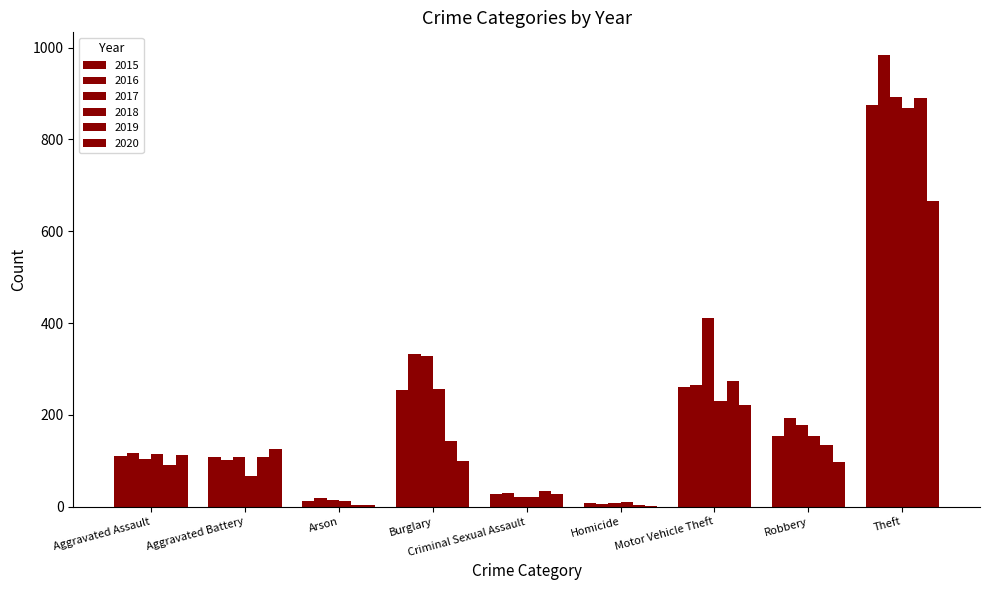

True or false: 2015 has a value of 13 at Arson.

True